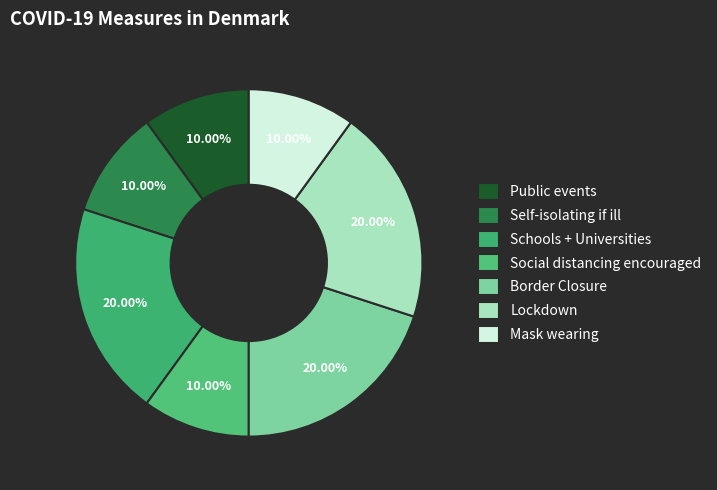

To the nearest percent, what portion does Mask wearing represent?

10%